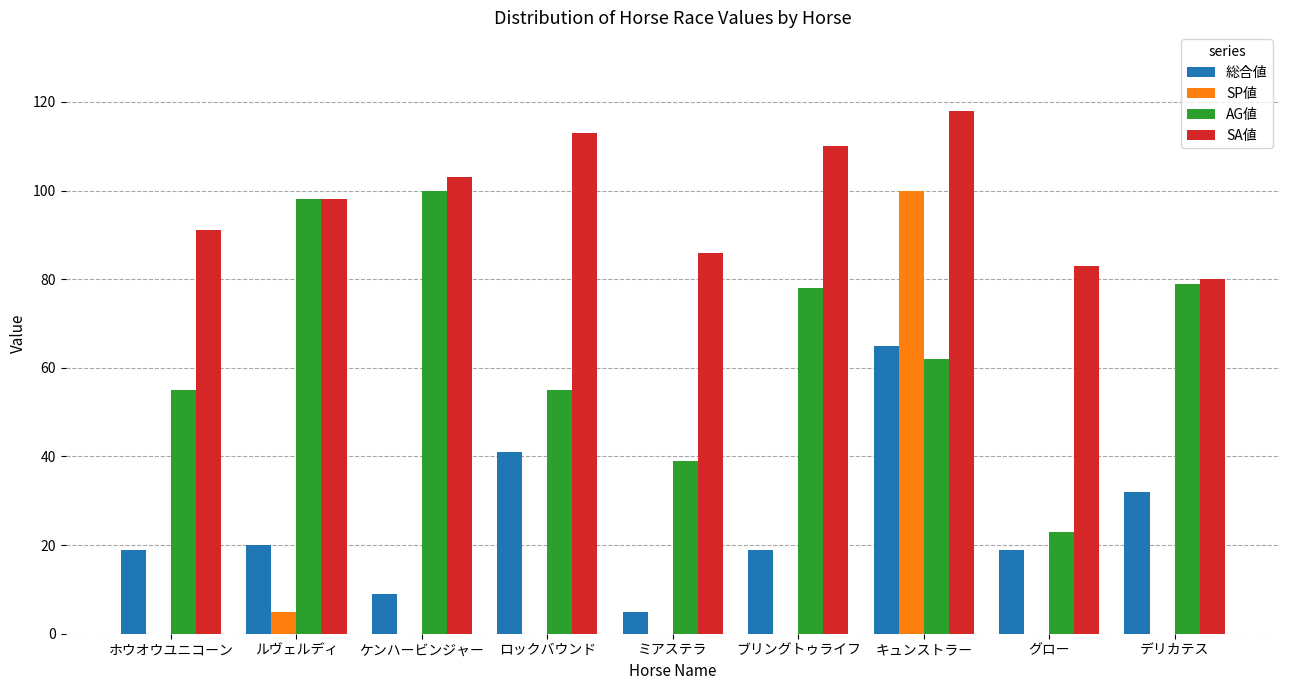

The AG値 series shows 62 at キュンストラー. True or false?

True